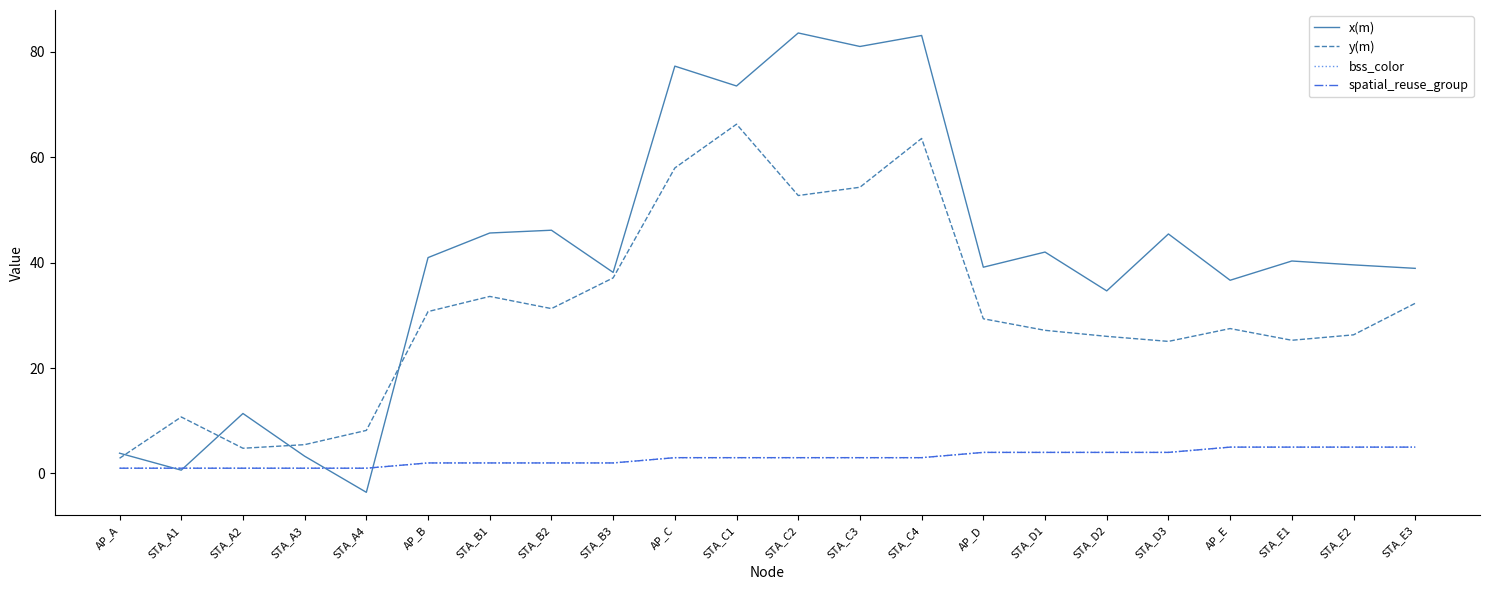

The value of x(m) at STA_C1 is 73.5. True or false?

True